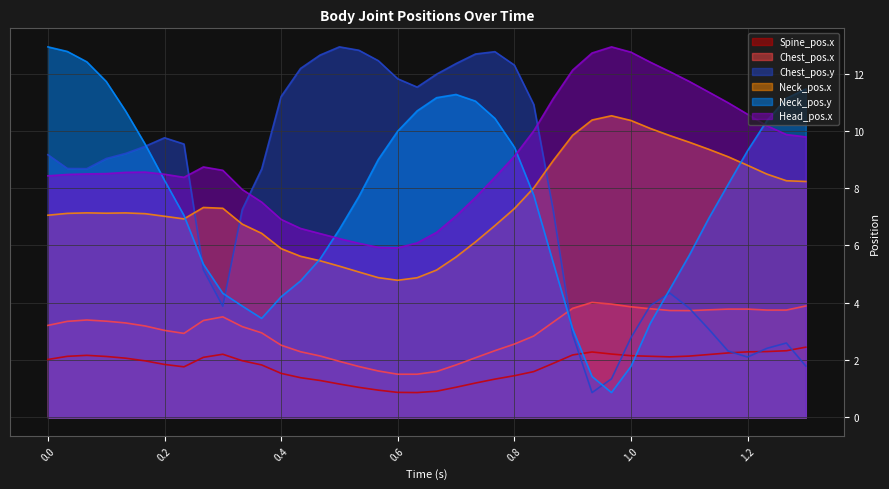

What position from the left is 0.13333?

5